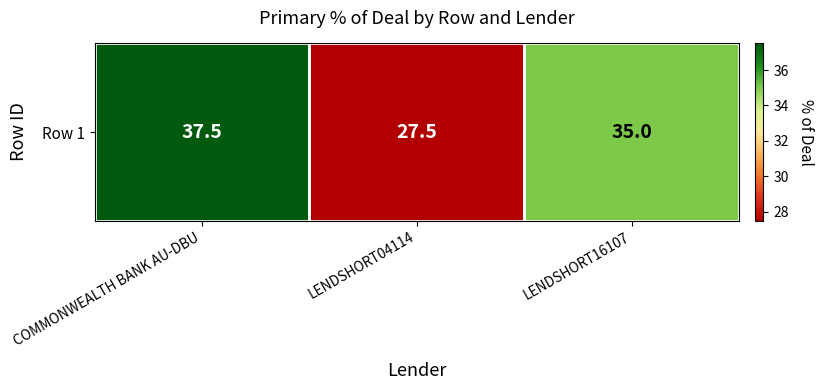

Reading right to left, what are all the values shown in this chart?

35.0	27.5	37.5